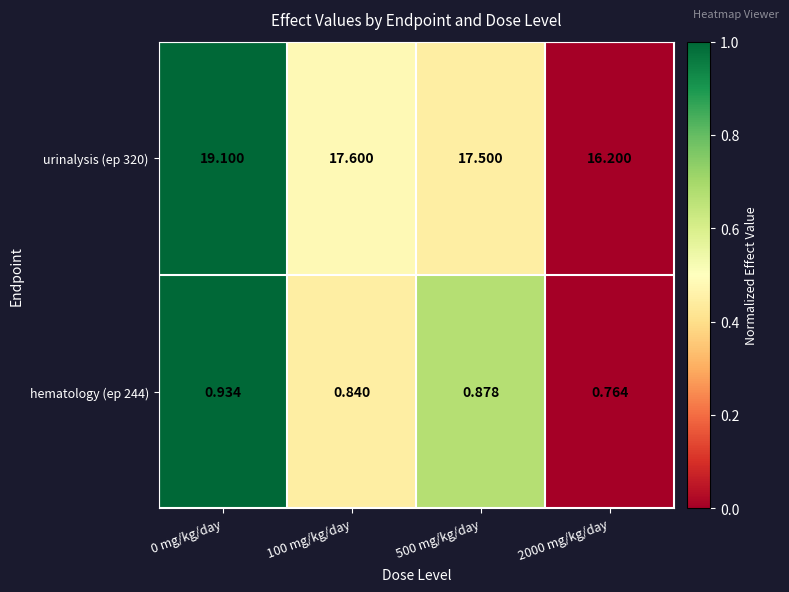

Which label corresponds to the smallest value in the chart?

2000 mg/kg/day